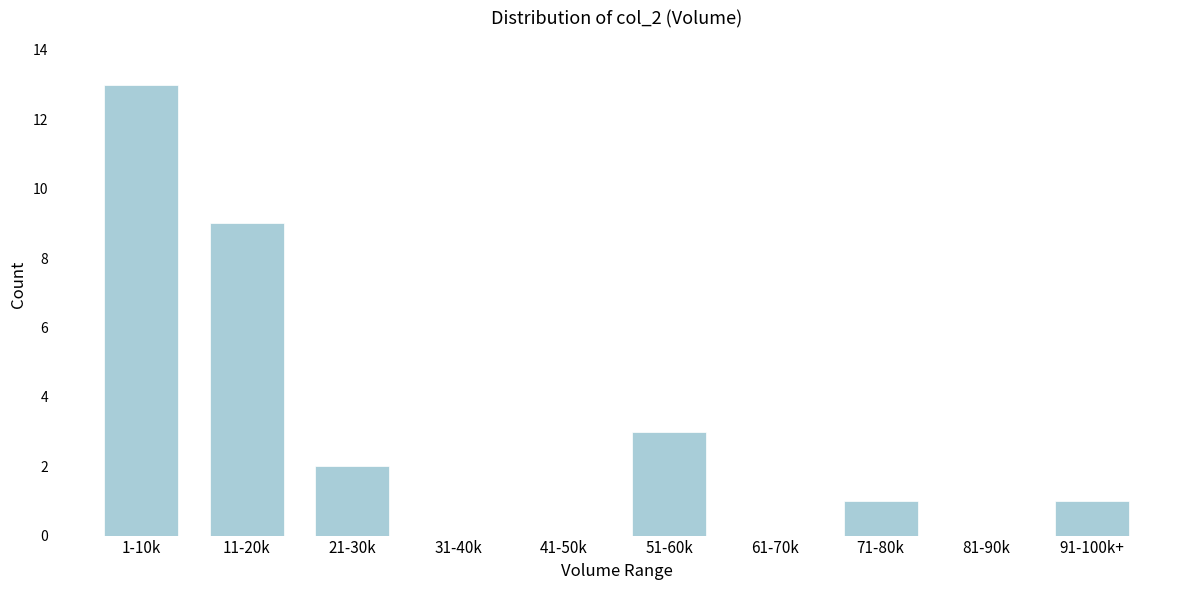

Reading left to right, what are all the values shown in this chart?

1-10k=13	11-20k=9	21-30k=2	31-40k=0	41-50k=0	51-60k=3	61-70k=0	71-80k=1	81-90k=0	91-100k+=1